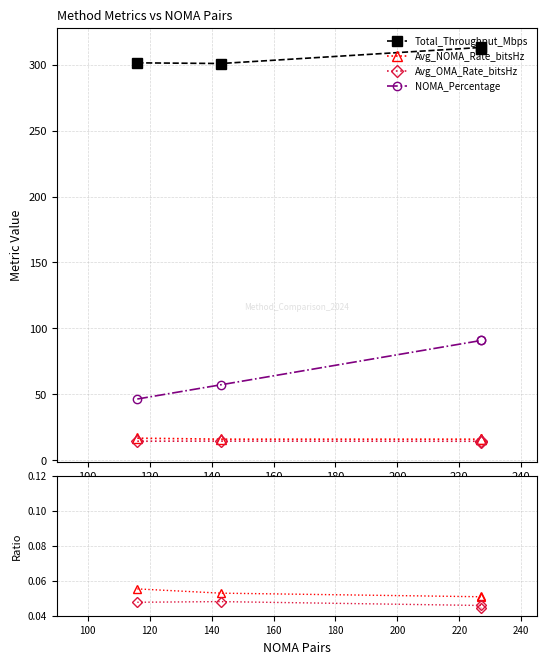

How many distinct data groups are displayed?

4